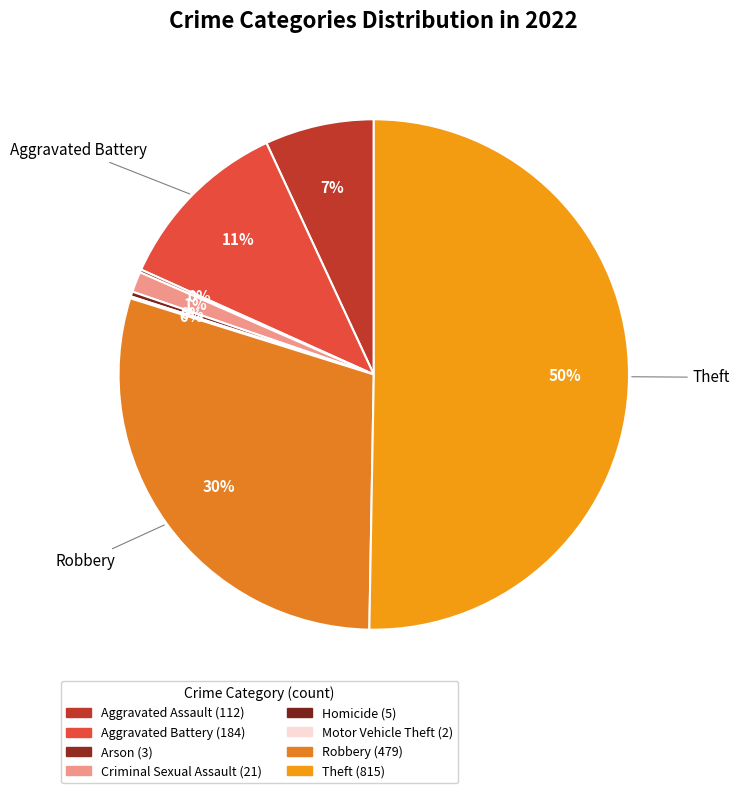

To the nearest percent, what portion does Theft represent?

50%